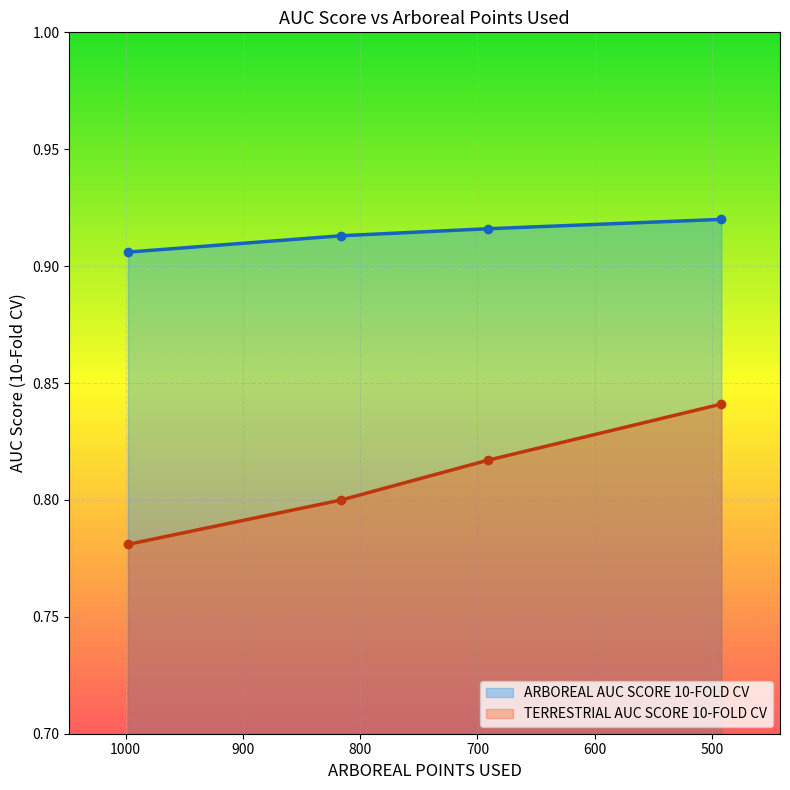

What are all the series names shown in the legend?

ARBOREAL AUC SCORE 10-FOLD CV, TERRESTRIAL AUC SCORE 10-FOLD CV